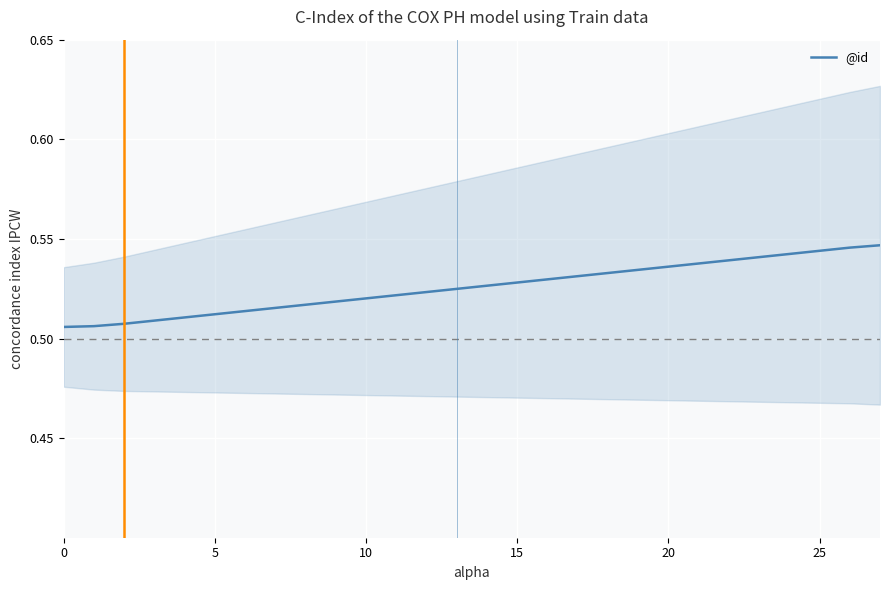

Is it true that the value at 16 is 0.2?

False